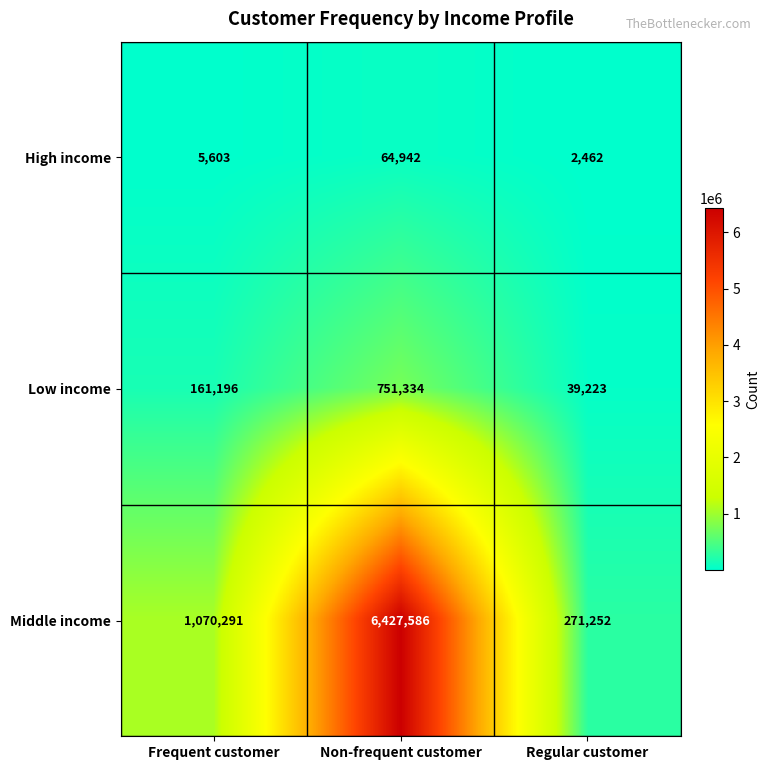

What value does the High income series have at Regular customer, to the nearest 100?

2500